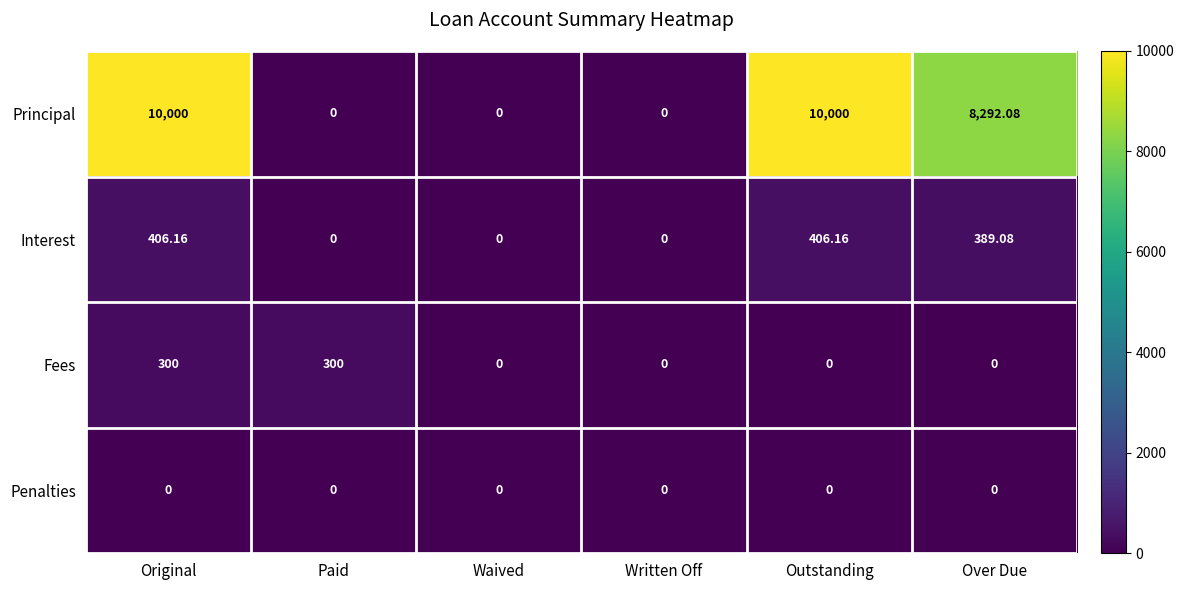

Where is Interest nearest to the value 203?

Over Due